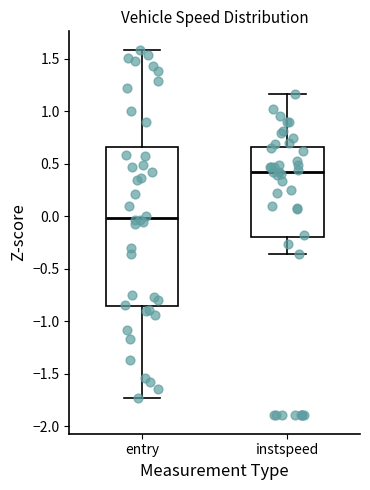

Where is the lower edge of the box for entry on the y-axis? The values are not printed on the chart, so give them approximately, as read against the axis.

-0.85